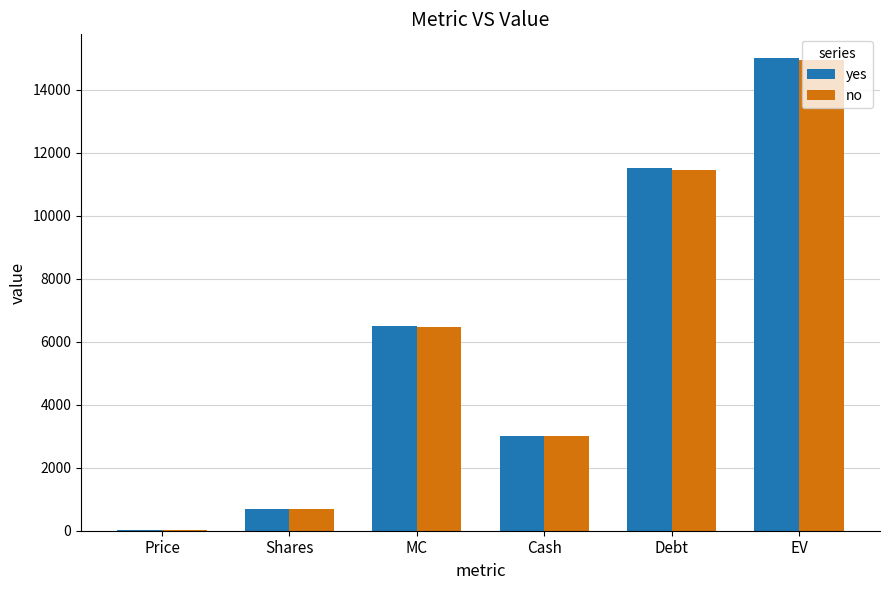

How many values in the yes series exceed 6511?

3